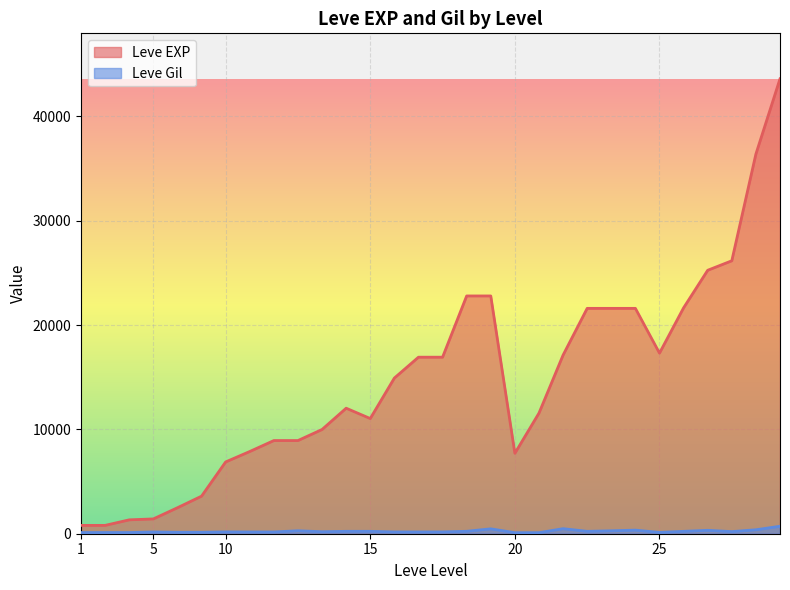

What is the difference between the second highest and second lowest values in the Leve Gil series?

384